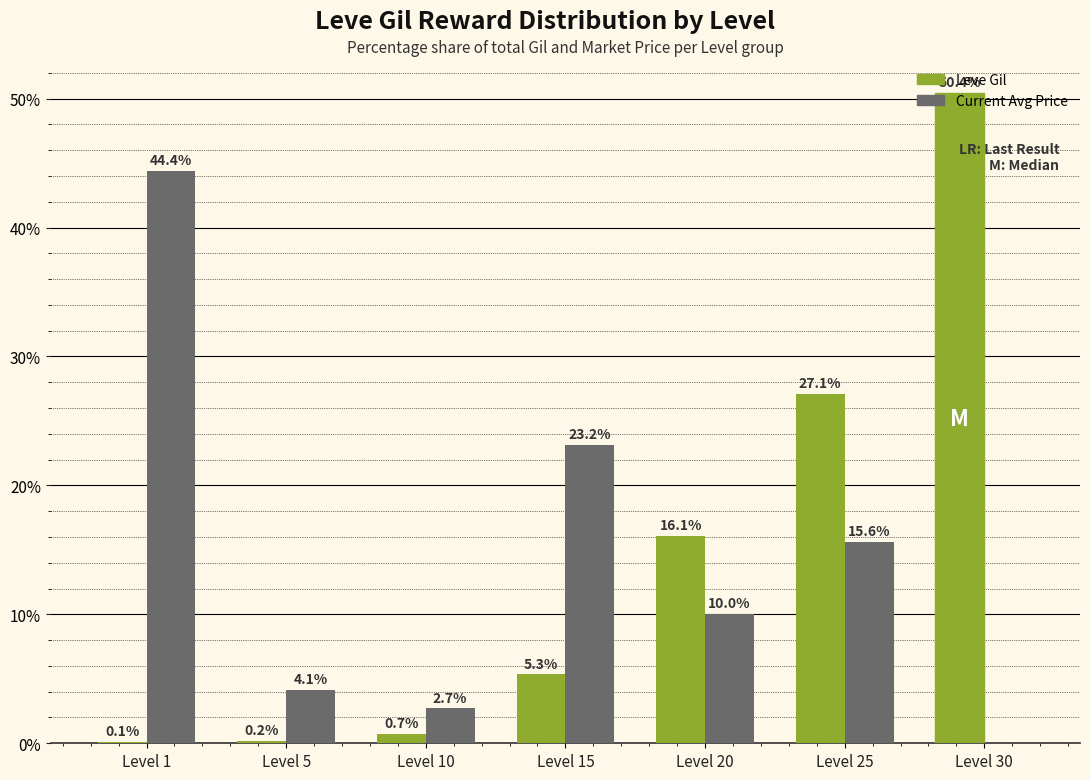

Reading left to right, list all the values displayed in this chart.

Leve Gil: 0.1	0.2	0.7	5.3	16.1	27.1	50.4
Current Avg Price: 44.4	4.1	2.7	23.2	10.0	15.6	0.0